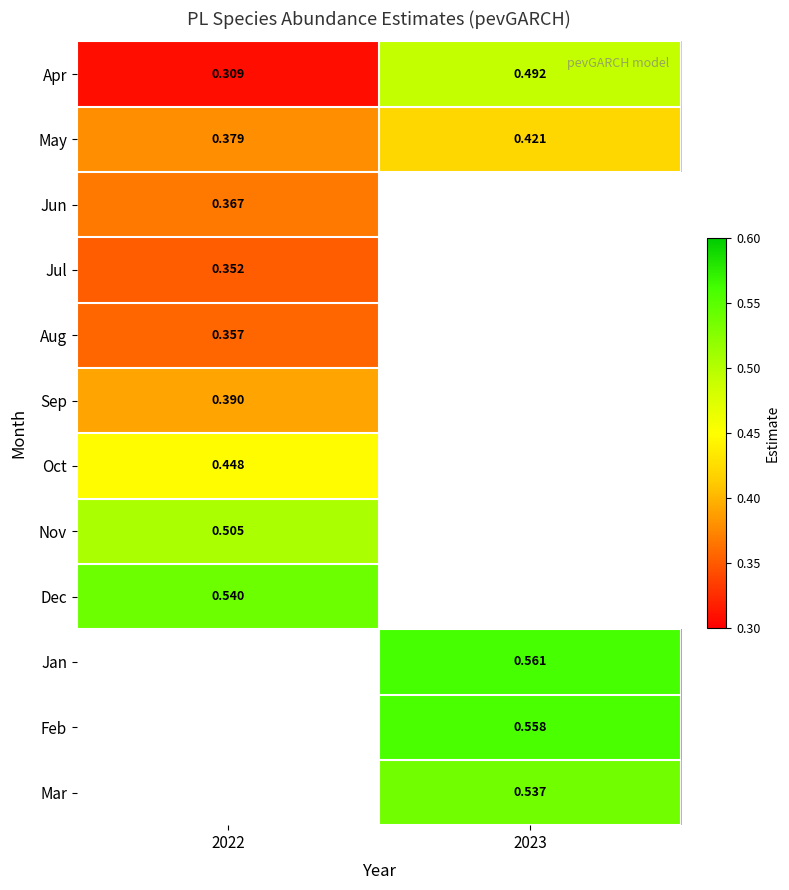

Is the value of Aug at 2022 greater than the value of May at 2023?

No